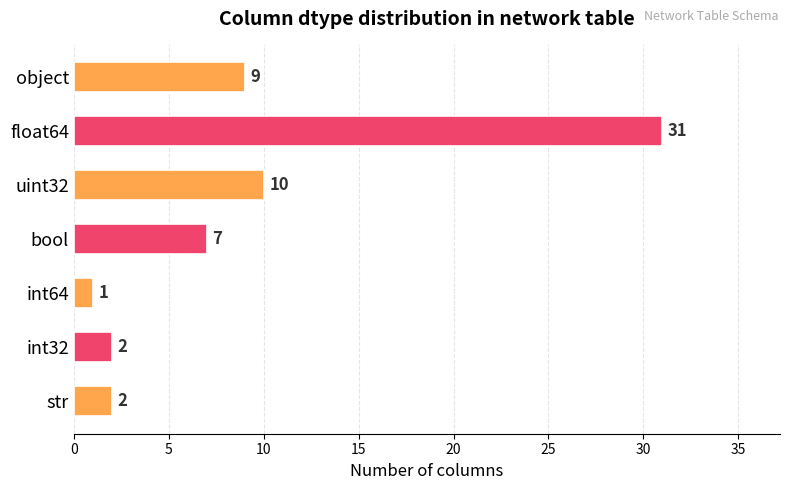

What is the average value?

9